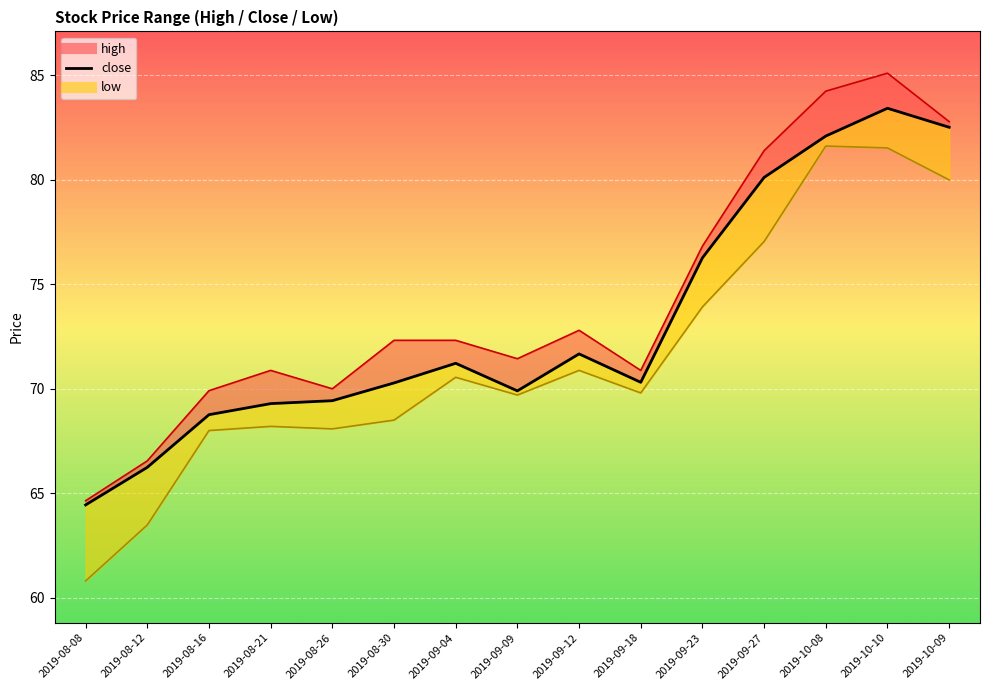

Which series changed the most between 2019-09-18 and 2019-09-23?

close